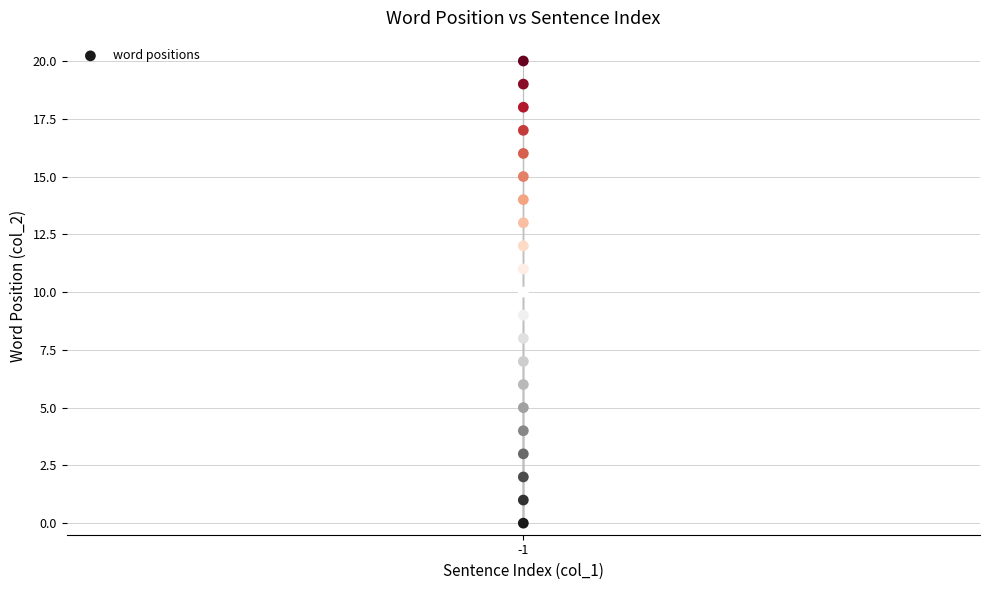

What is the range of Y values (max minus min)?

20